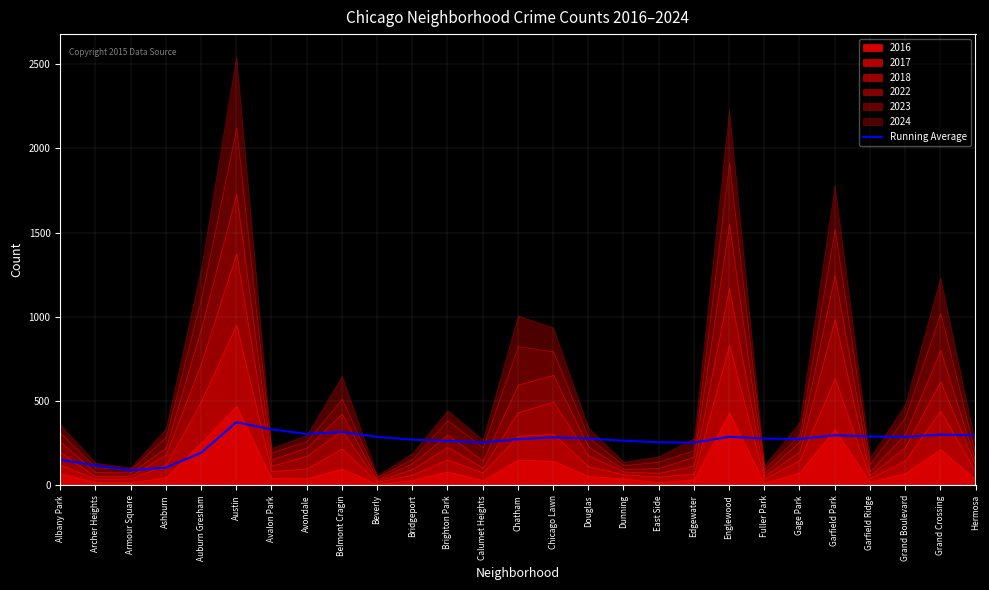

What is the minimum value shown in the chart?

90.0